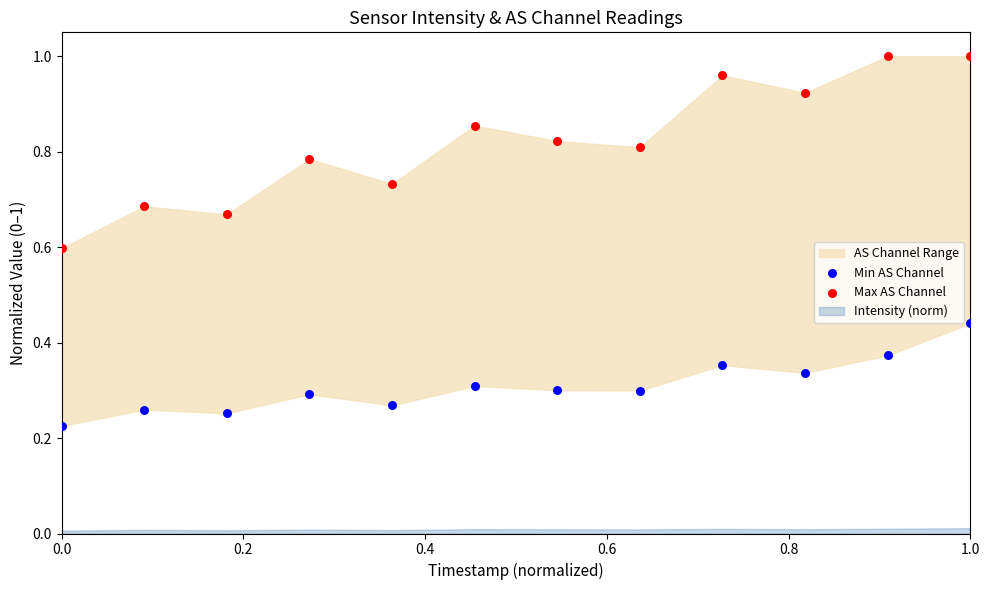

Which series contains the lowest Y value?

Min AS Channel